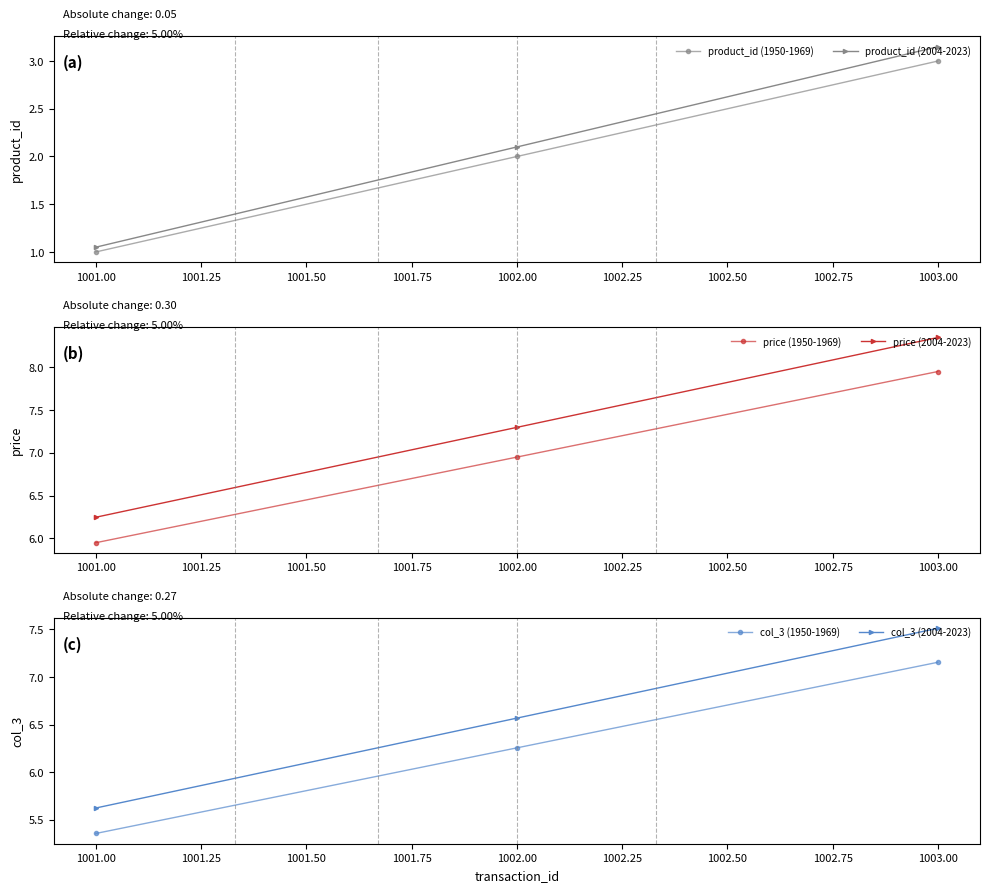

At which label does product_id (2004-2023) reach its peak?

1003.00